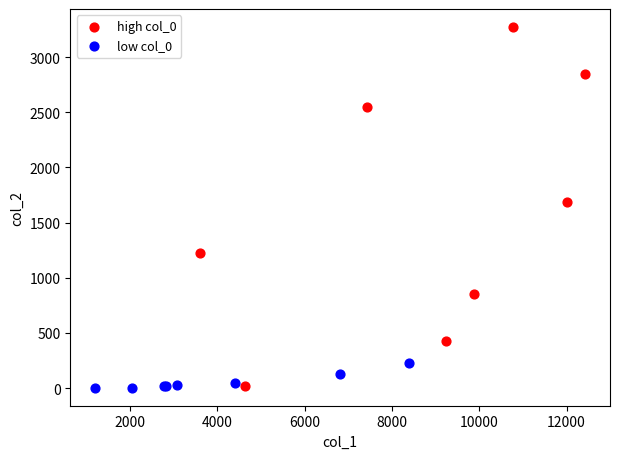

Which series has the widest spread of Y values?

high col_0